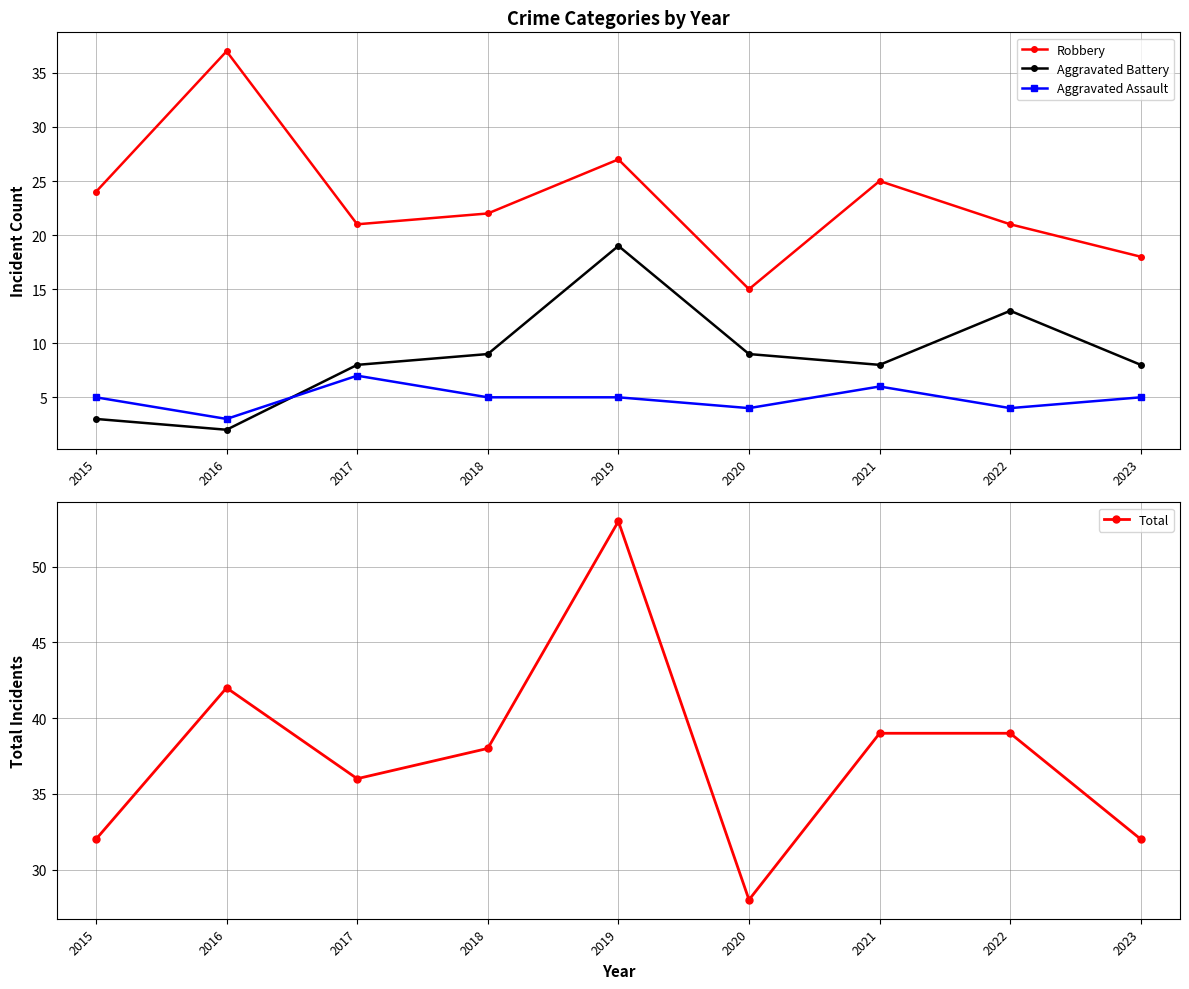

What is the sum of all Total values?

339